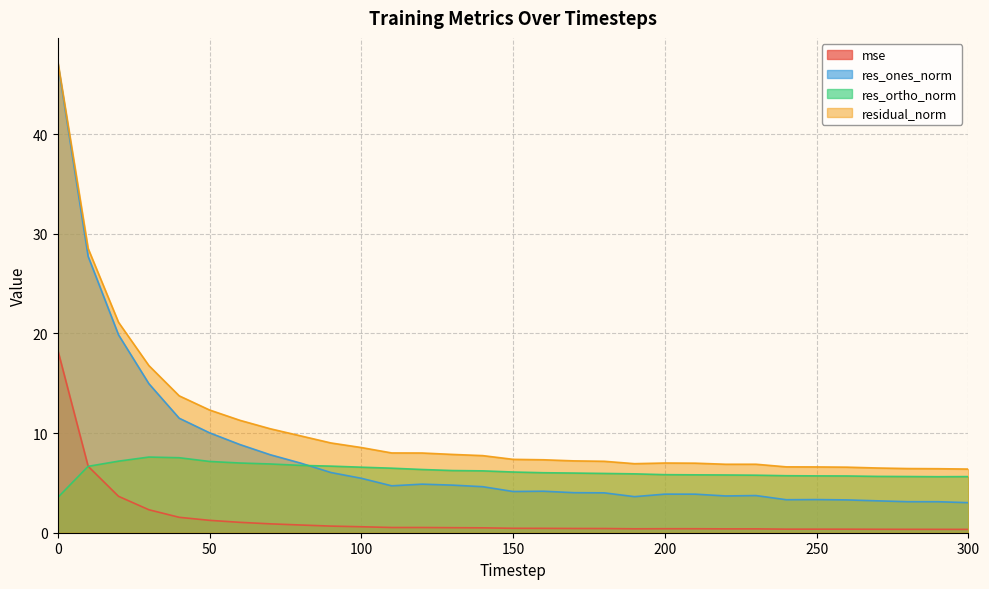

Count the number of categories in the chart.

31